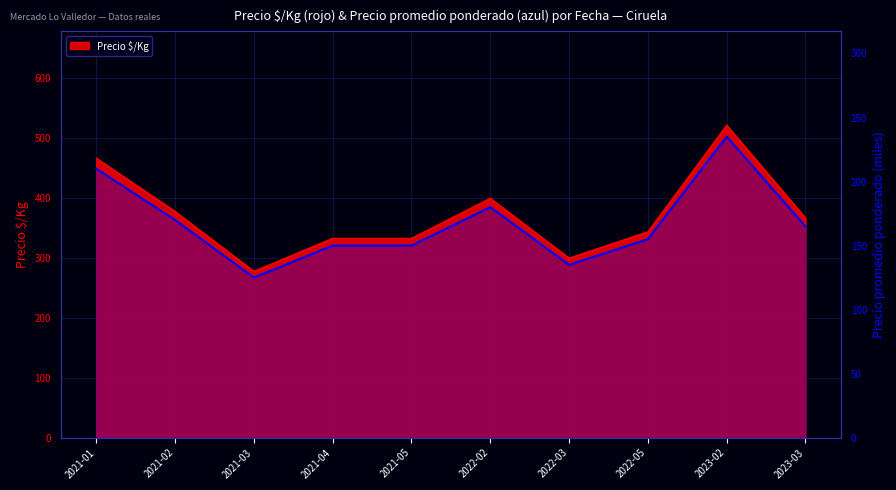

How many values are below 165?

5